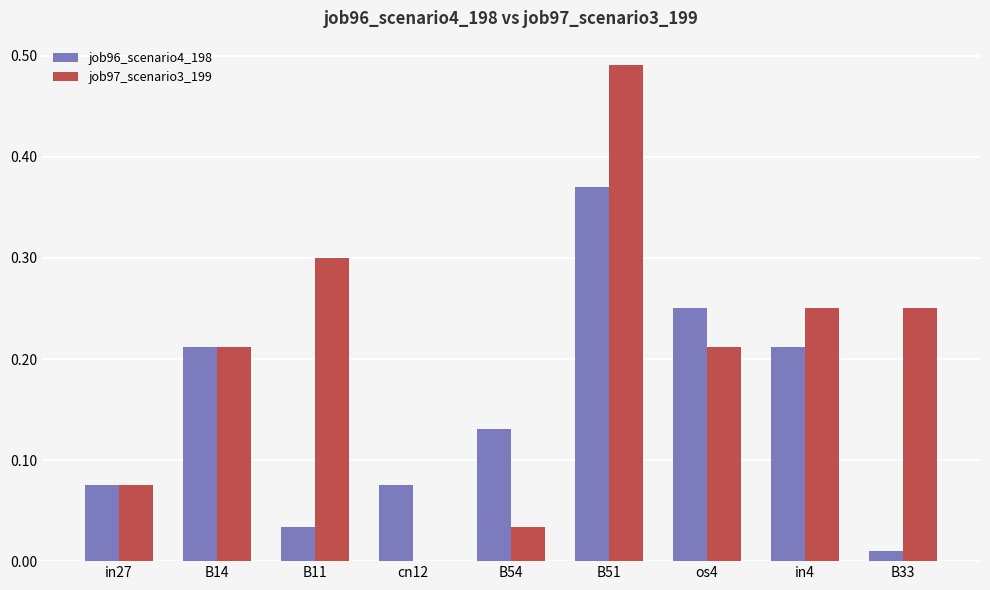

Which category has the highest value in the job96_scenario4_198 series?

B51